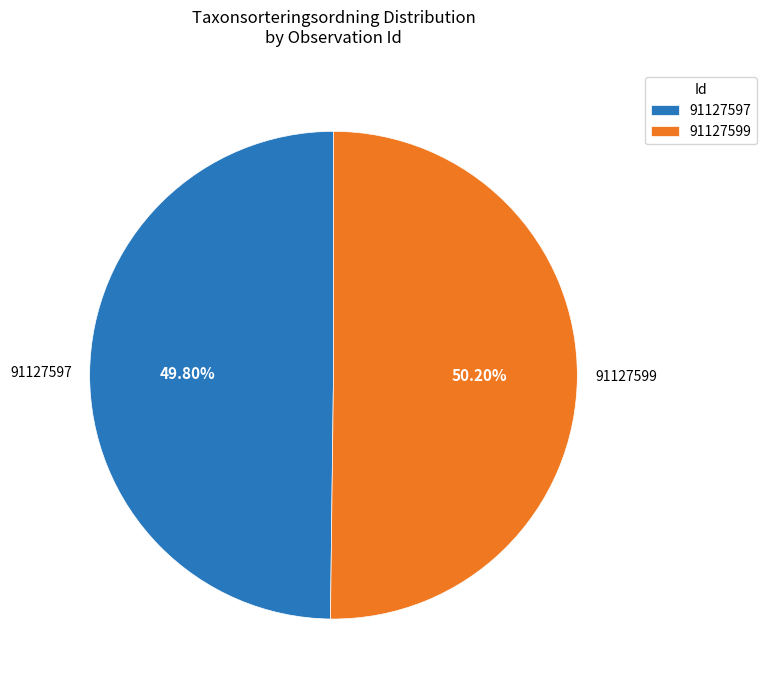

What portion of the pie excludes 91127599?

49.8%